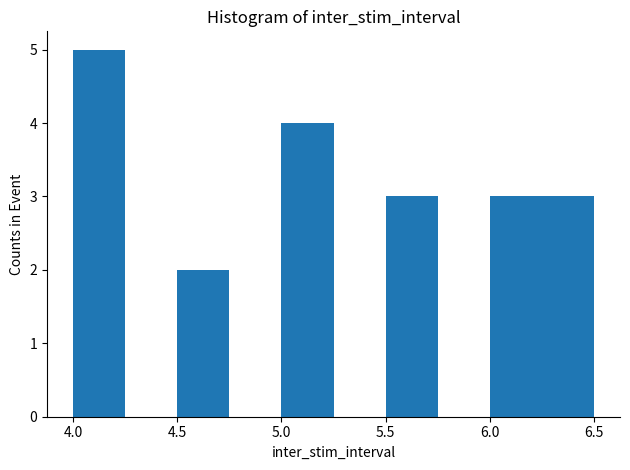

Reading left to right, list every bar in this chart as the range it spans on the x-axis followed by its height. The values are not printed on the chart, so give them approximately, as read against the axis.

4.00 to 4.25: 5
4.25 to 4.50: 0
4.50 to 4.75: 2
4.75 to 5.00: 0
5.00 to 5.25: 4
5.25 to 5.50: 0
5.50 to 5.75: 3
5.75 to 6.00: 0
6.00 to 6.25: 3
6.25 to 6.50: 3